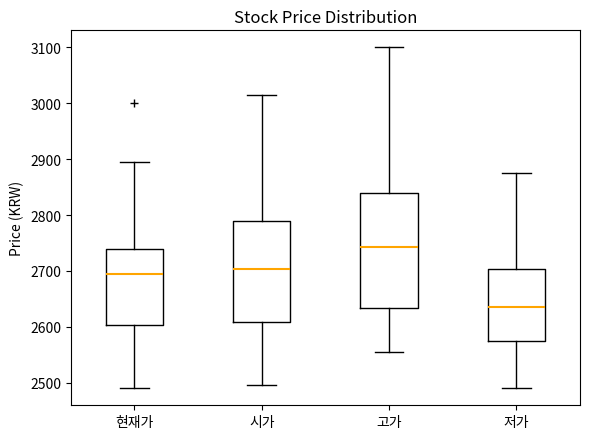

Reading left to right, read every box against the y-axis: the position of its median line, the range the box covers, and the ends of its whiskers. The values are not printed on the chart, so give them approximately, as read against the axis.

현재가: median 2700, box 2600 to 2740, whiskers 2490 to 2900
시가: median 2700, box 2610 to 2790, whiskers 2500 to 3020
고가: median 2740, box 2630 to 2840, whiskers 2560 to 3100
저가: median 2640, box 2570 to 2700, whiskers 2490 to 2880